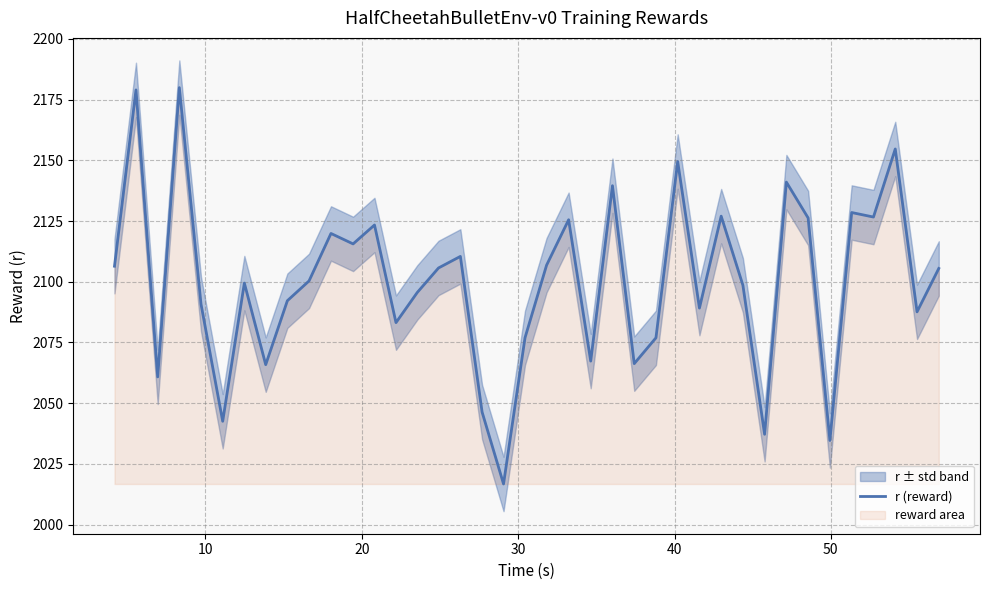

What is the minimum value for r (reward)?

2016.7